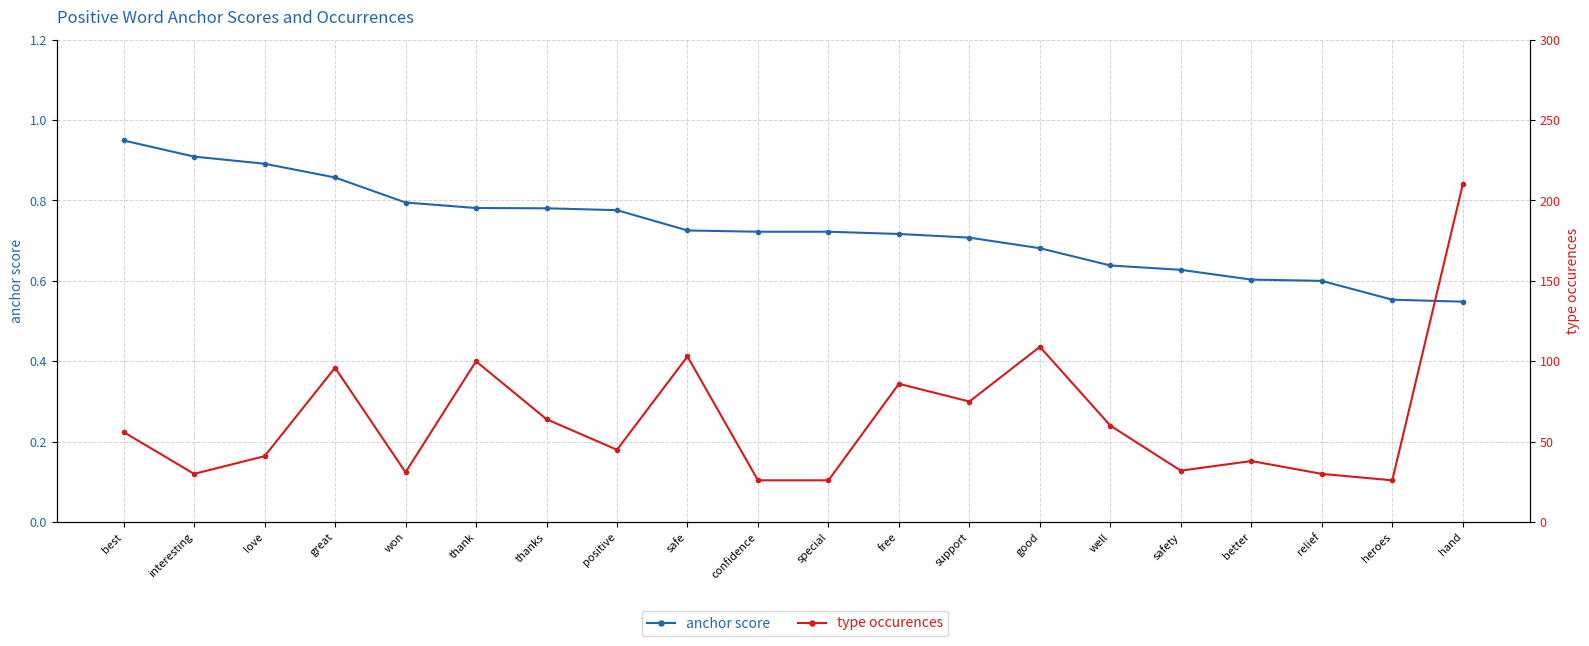

Is it true that anchor score equals 0.7 at good?

True